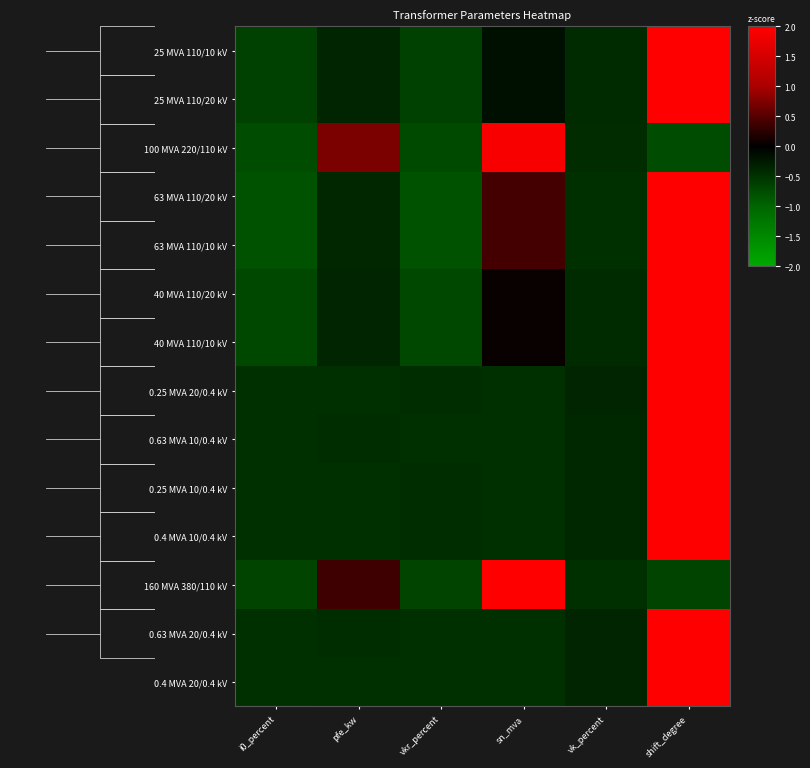

The 0.25 MVA 20/0.4 kV series shows -0.4 at vk_percent. True or false?

True